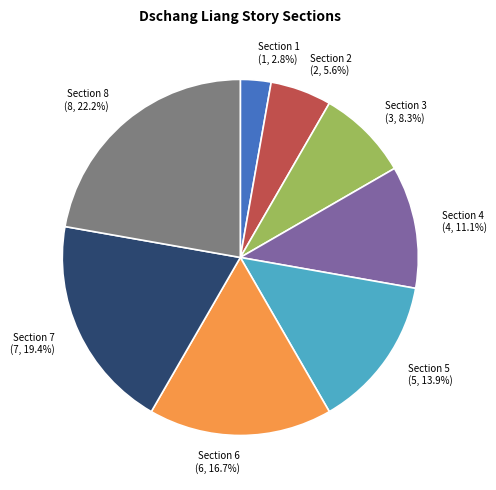

To the nearest percent, what portion does Section 4 represent?

11%